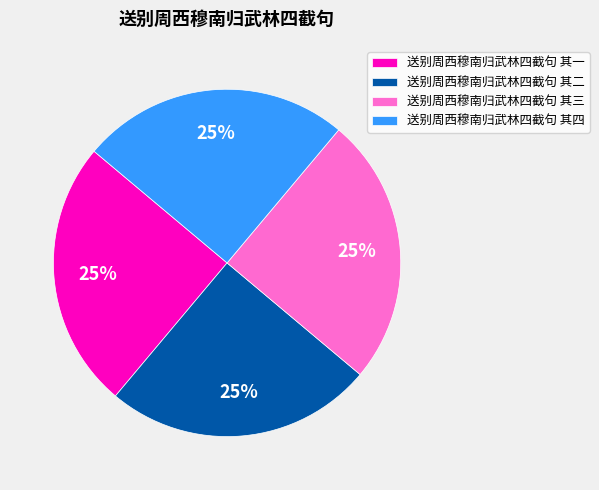

Is it true that 送别周西穆南归武林四截句 其二 is 25% of the pie?

True